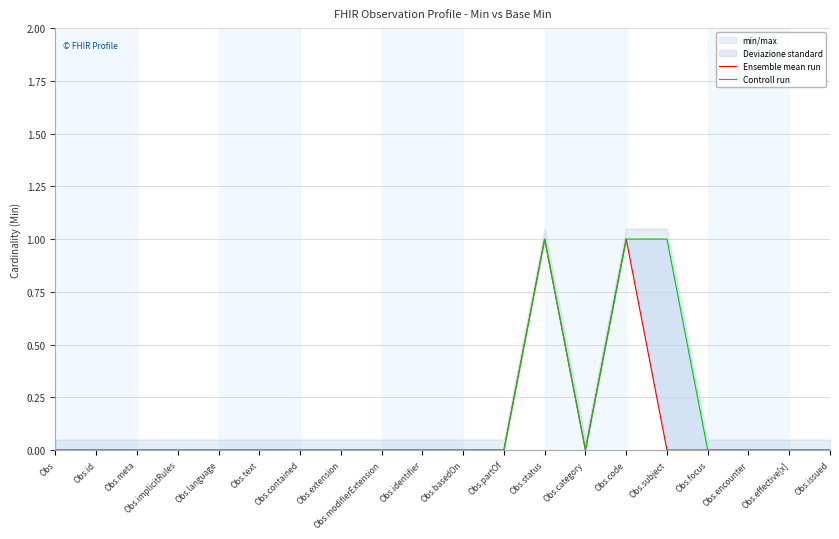

How many interior local valleys does the Controll run series have?

1